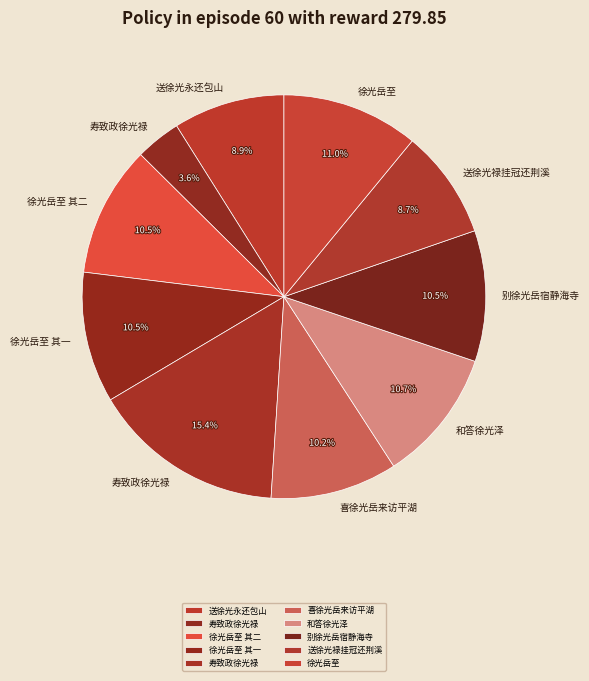

Count the number of slices in the pie.

10